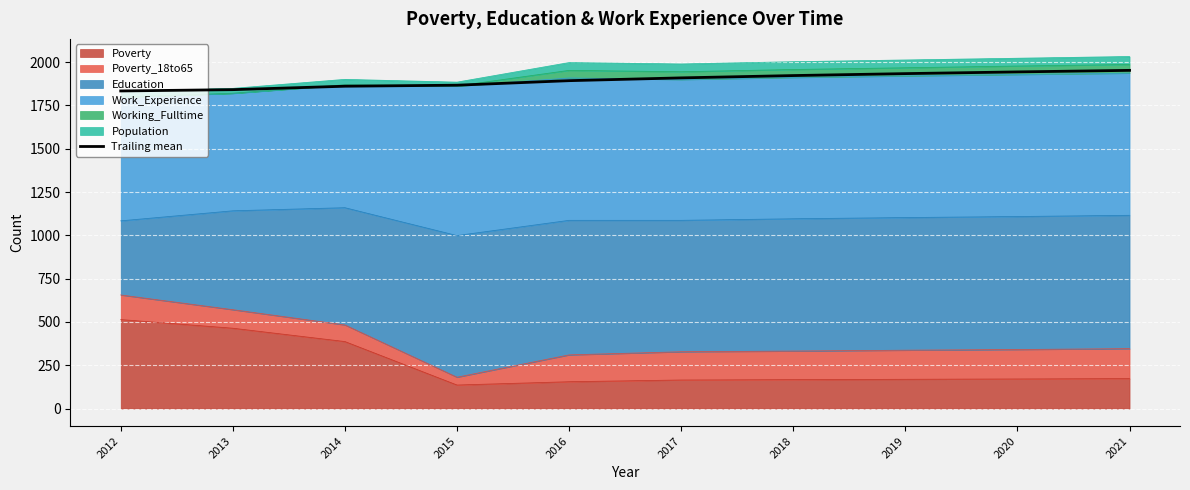

The value at 2020 is 1944.0. True or false?

True